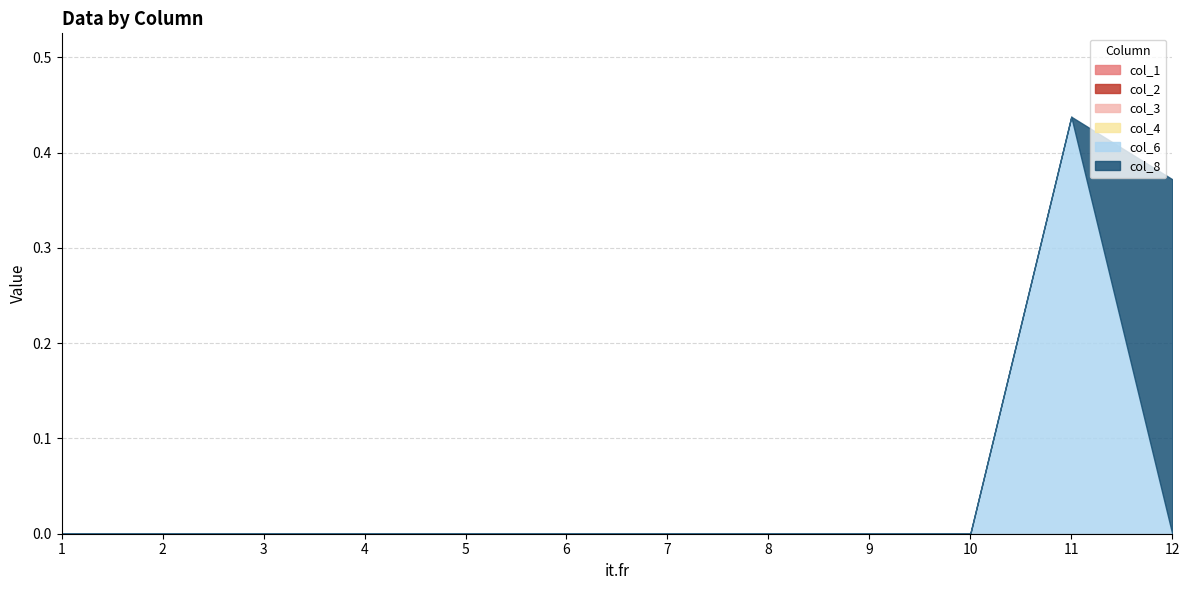

At which category is the sum across all series the highest?

11